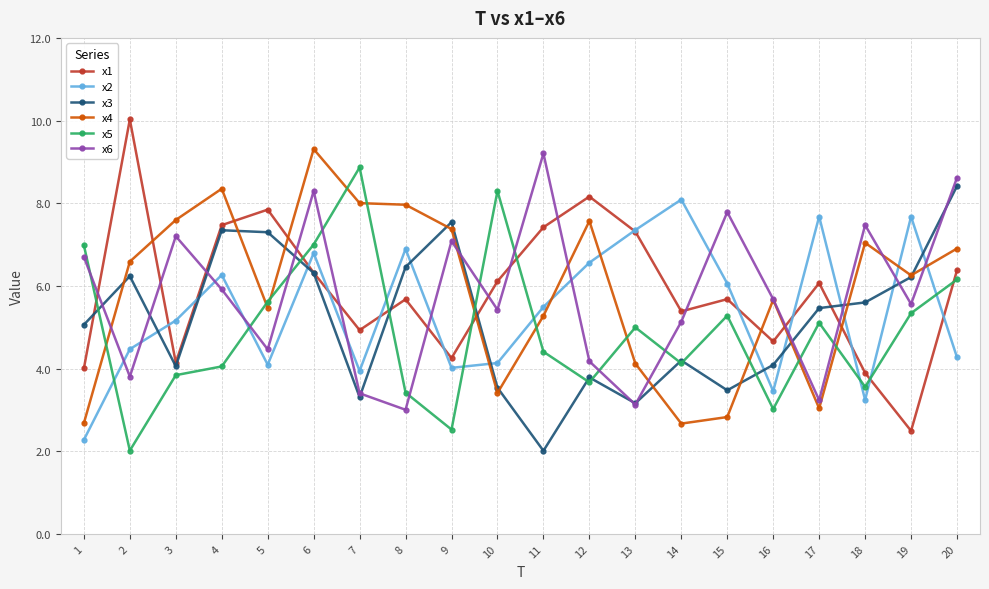

Where does the x5 series first go above 4?

1